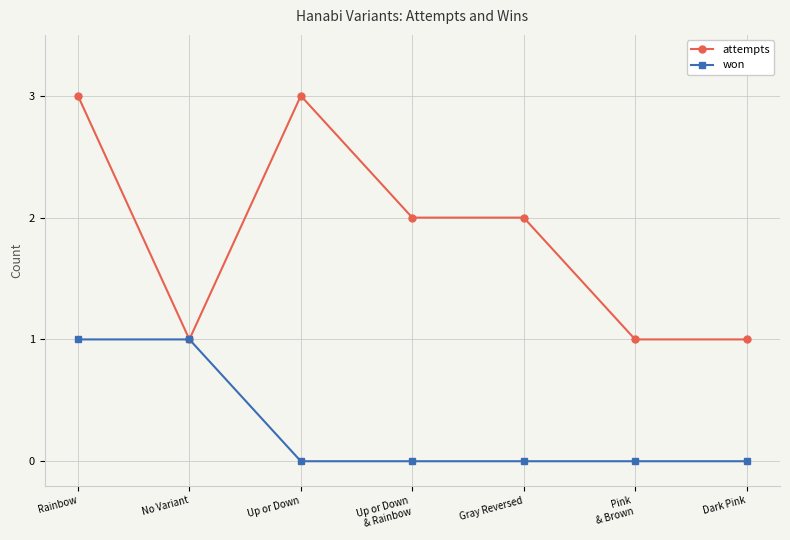

What position from the left is Rainbow?

1